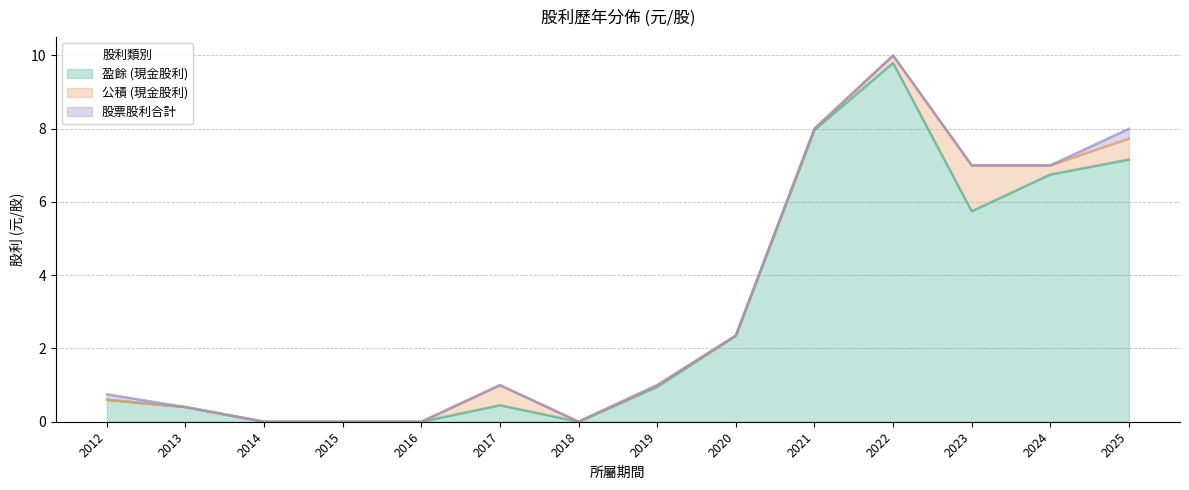

What are all the series names shown in the legend?

盈餘 (現金股利), 公積 (現金股利), 股票股利合計